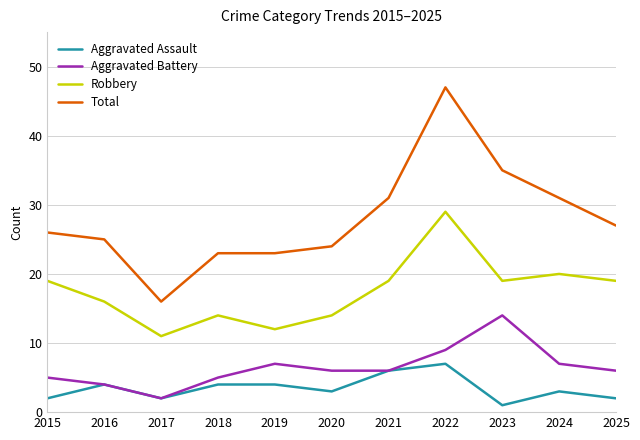

Rank the series at 2019 from lowest to highest value.

Aggravated Assault, Aggravated Battery, Robbery, Total